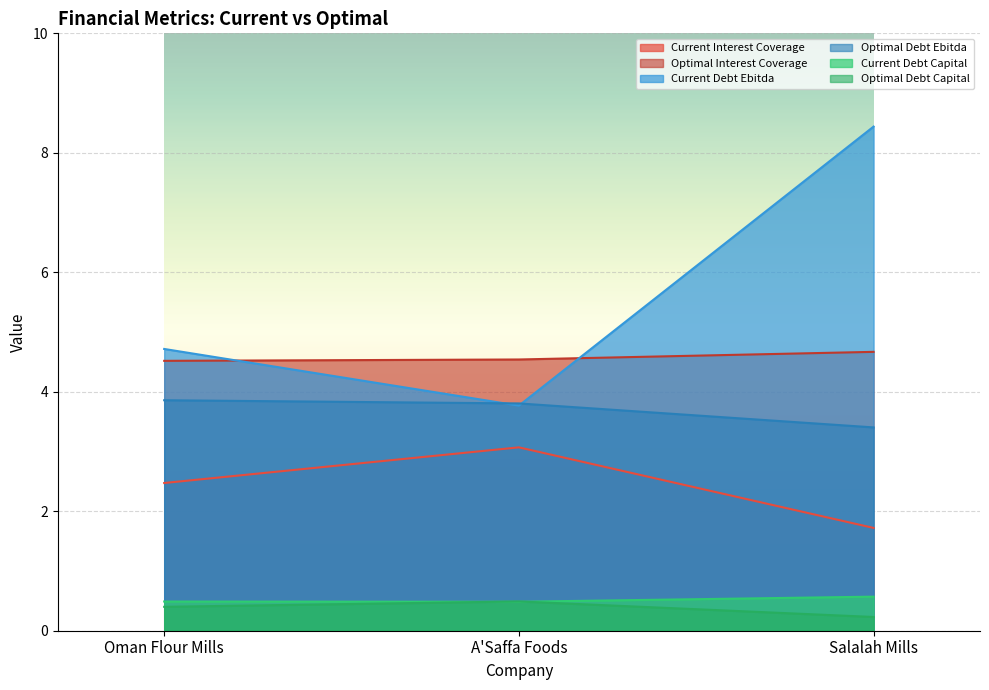

How many lines are shown in the chart?

6